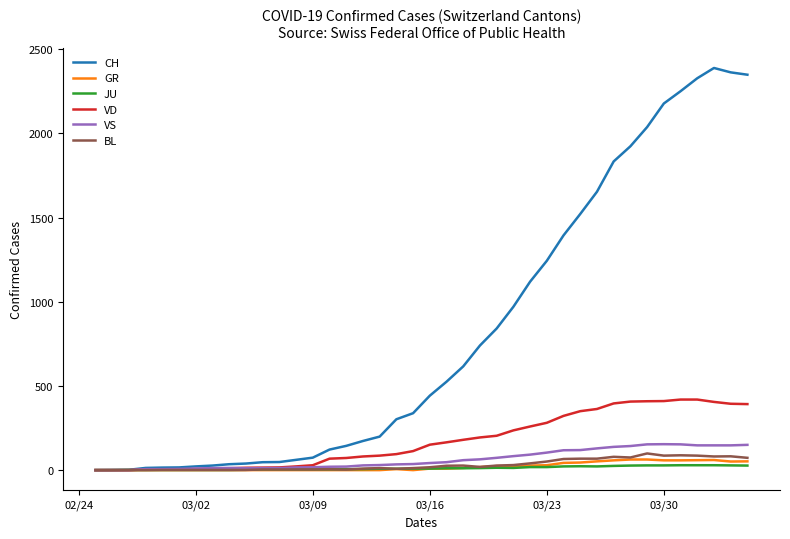

Which series has the largest range (max minus min)?

CH